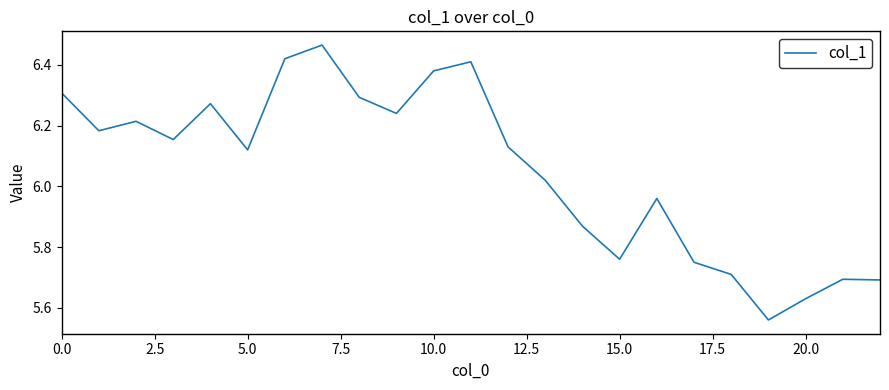

How many lines are shown in the chart?

1